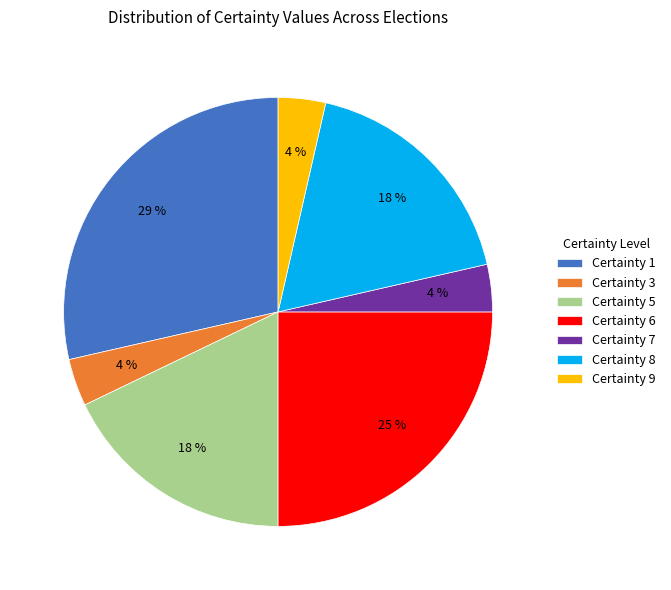

Is it true that Certainty 1 is 36% of the pie?

False